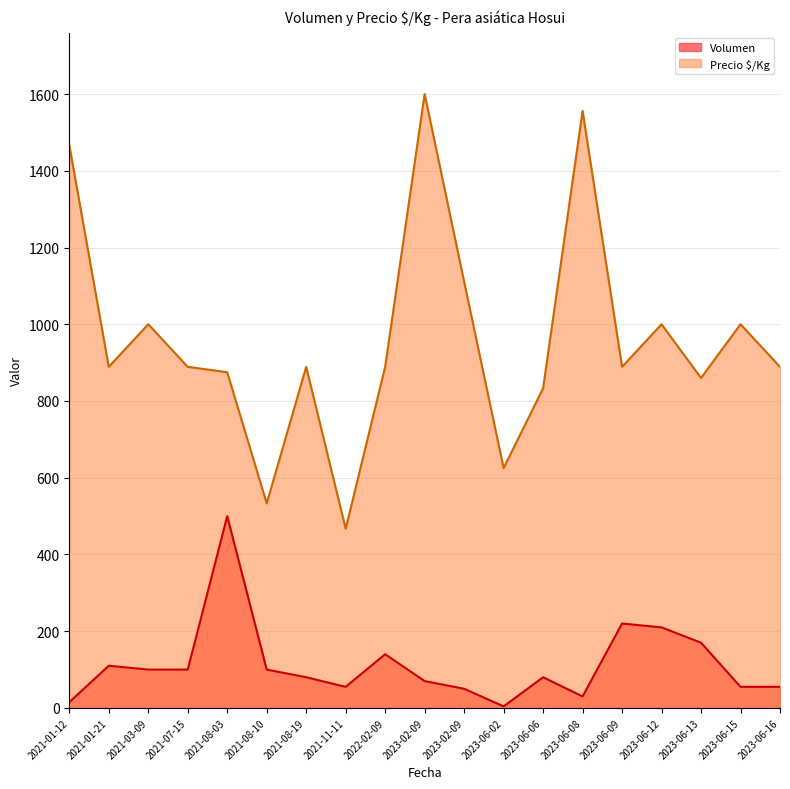

Reading left to right, extract all data points from this chart.

Volumen: 2021-01-12=15	2021-01-21=110	2021-03-09=100	2021-07-15=100	2021-08-03=500	2021-08-10=100	2021-08-19=80	2021-11-11=55	2022-02-09=140	2023-02-09=70	2023-02-09=50	2023-06-02=4	2023-06-06=80	2023-06-08=30	2023-06-09=220	2023-06-12=210	2023-06-13=170	2023-06-15=55	2023-06-16=55
Precio $/Kg: 2021-01-12=1467	2021-01-21=889	2021-03-09=1000	2021-07-15=889	2021-08-03=875	2021-08-10=533	2021-08-19=889	2021-11-11=467	2022-02-09=889	2023-02-09=1600	2023-02-09=1111	2023-06-02=625	2023-06-06=833	2023-06-08=1556	2023-06-09=889	2023-06-12=1000	2023-06-13=860	2023-06-15=1000	2023-06-16=889